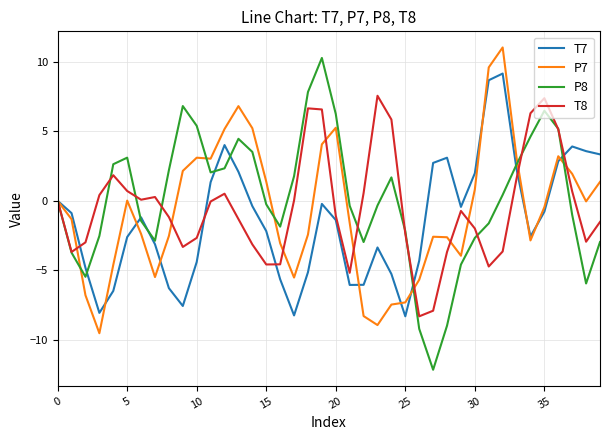

What is the smallest value displayed?

-12.2